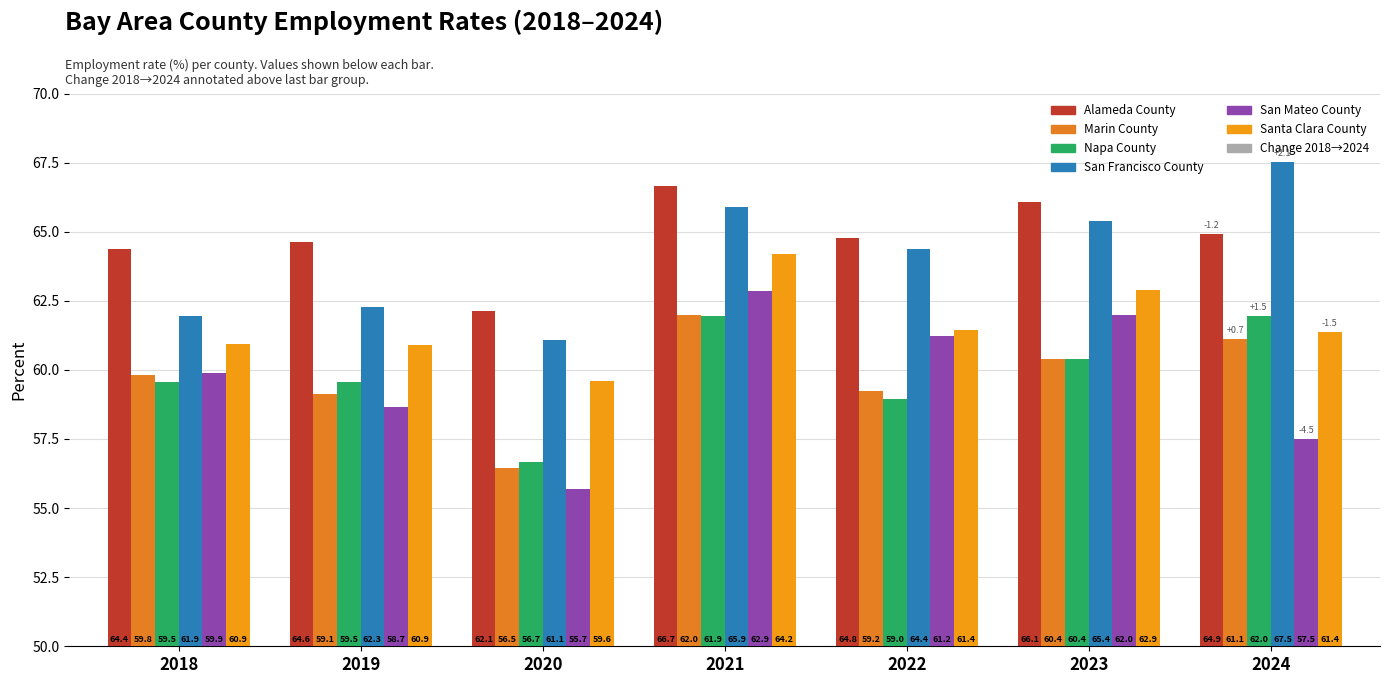

What is the difference between the Napa County values at 2024 and 2019?

2.4